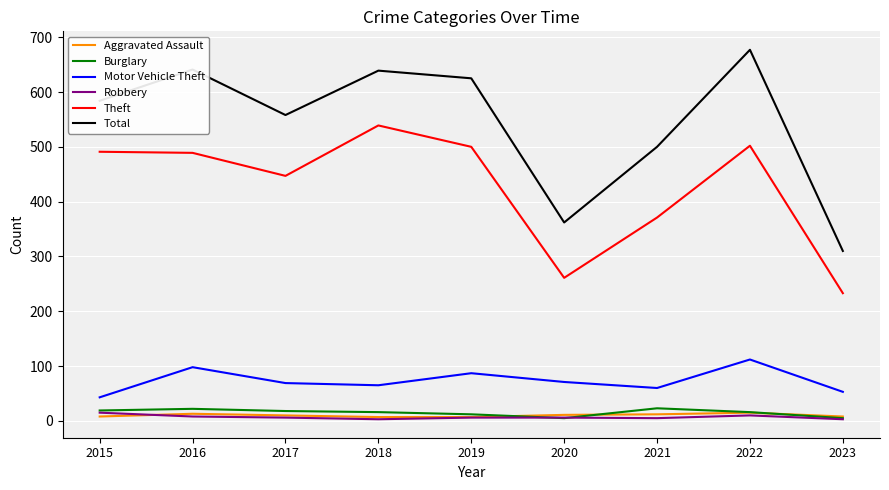

Which series has the widest spread of values?

Total